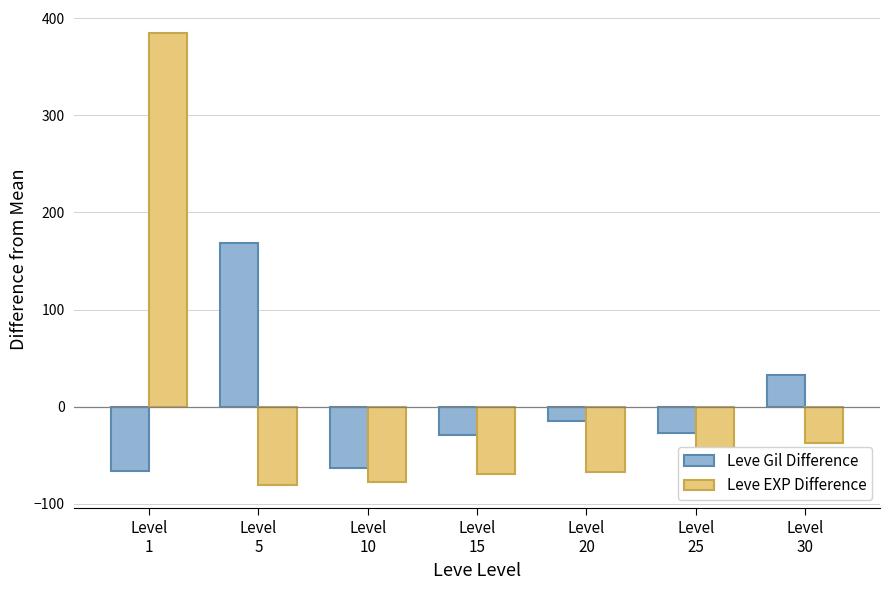

Rank the series by their maximum value, from highest to lowest.

Leve EXP Difference, Leve Gil Difference